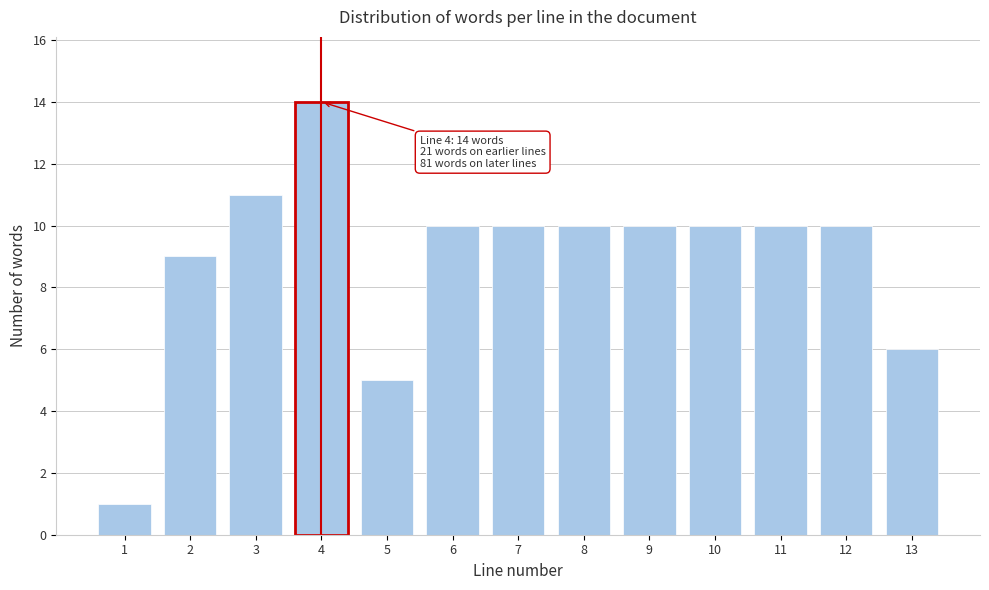

Reading right to left, what are all the values shown in this chart?

13=6	12=10	11=10	10=10	9=10	8=10	7=10	6=10	5=5	4=14	3=11	2=9	1=1